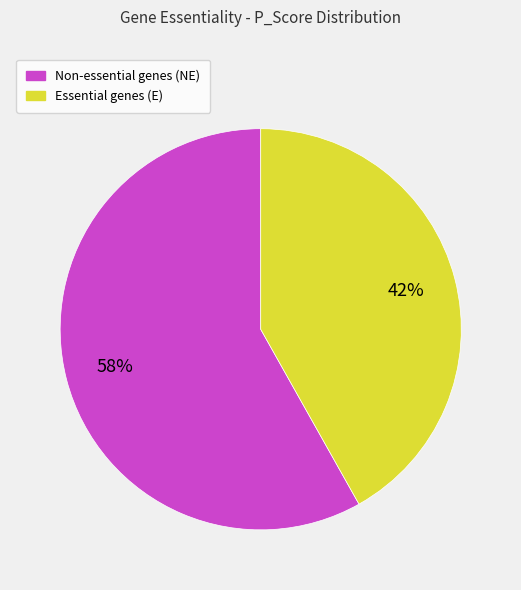

Does any single category account for the majority?

Yes